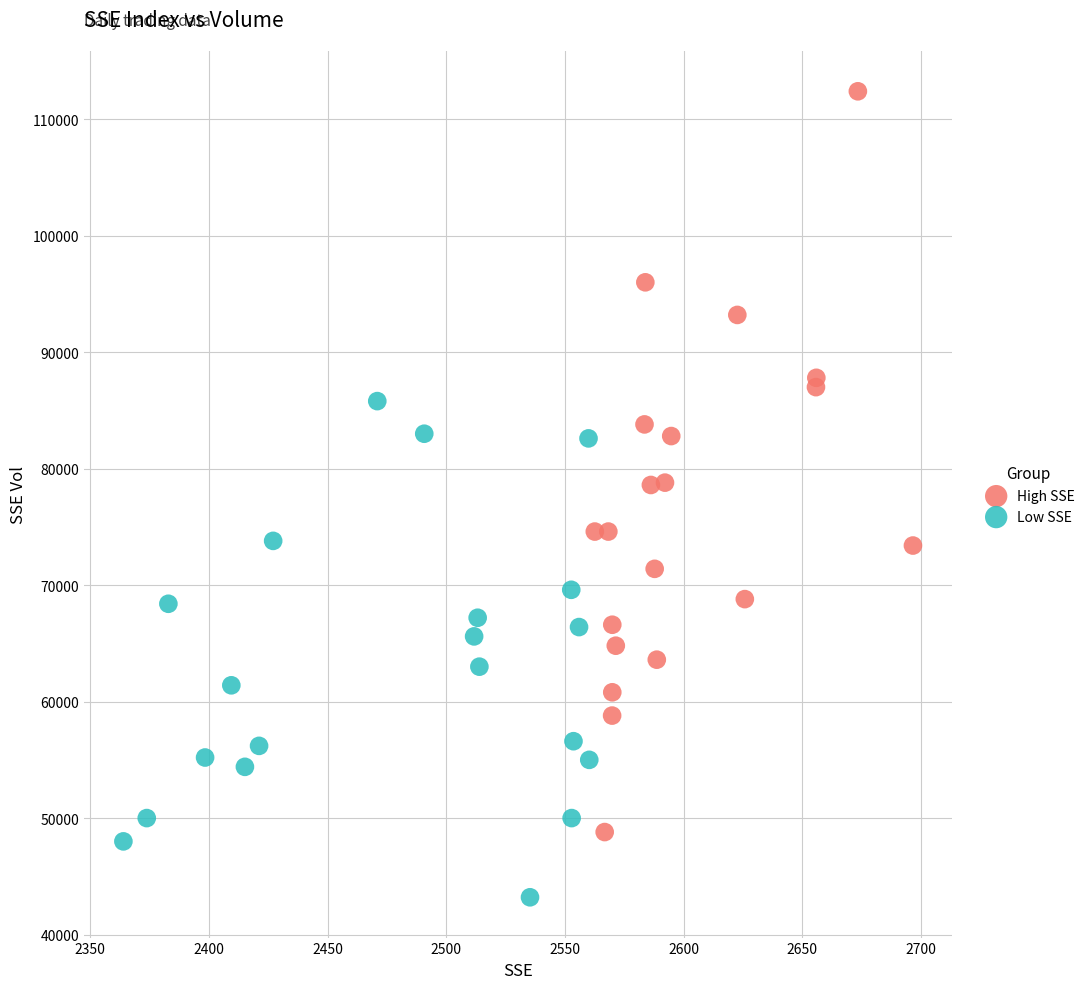

Which series has the largest Y range (max minus min)?

High SSE